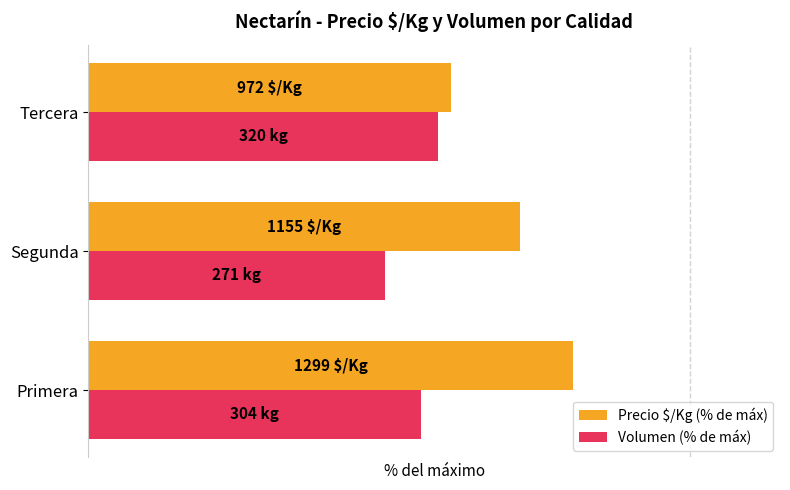

What are all the series names shown in the legend?

Precio $/Kg (% de máx), Volumen (% de máx)